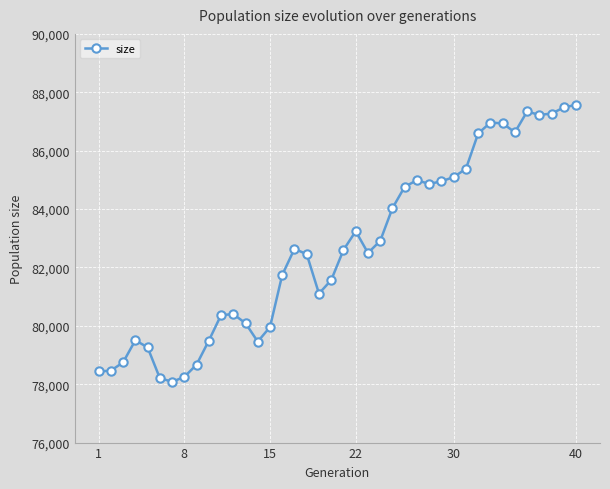

What is the value of the 19th point from the left?

81104